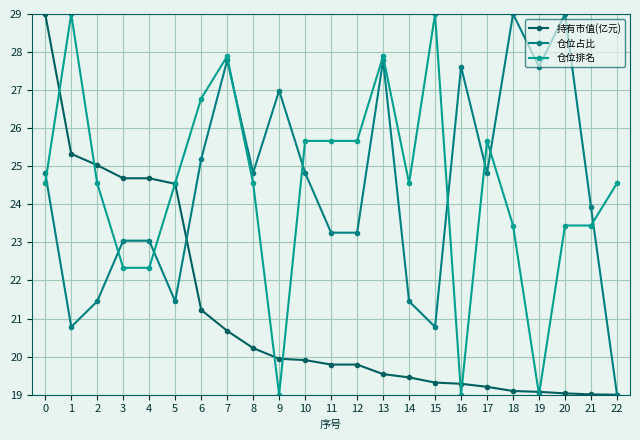

At 3, list the series in order from smallest to largest.

仓位排名, 仓位占比, 持有市值(亿元)